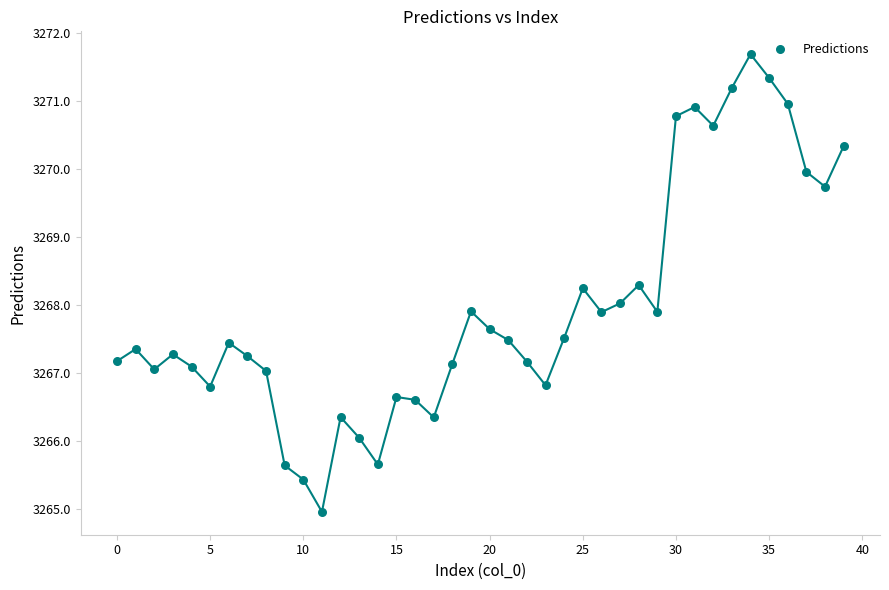

What is the range of Y values (max minus min)?

6.7